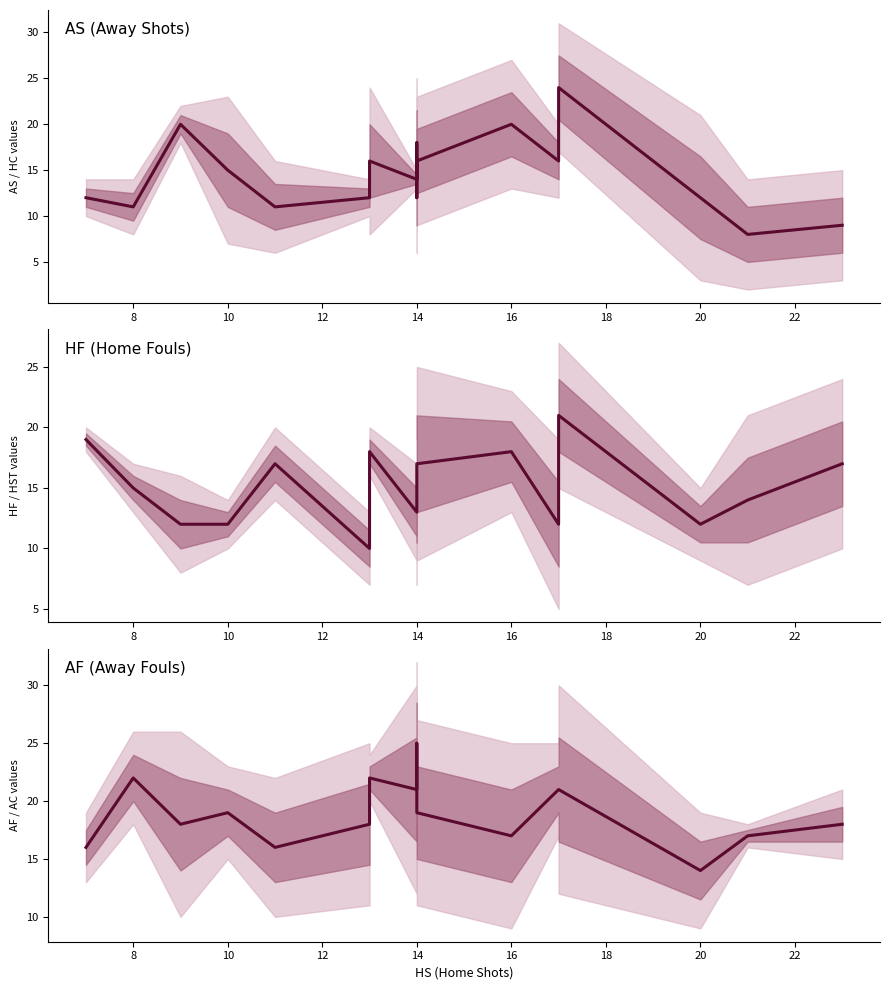

What is the average value of the HF series?

15